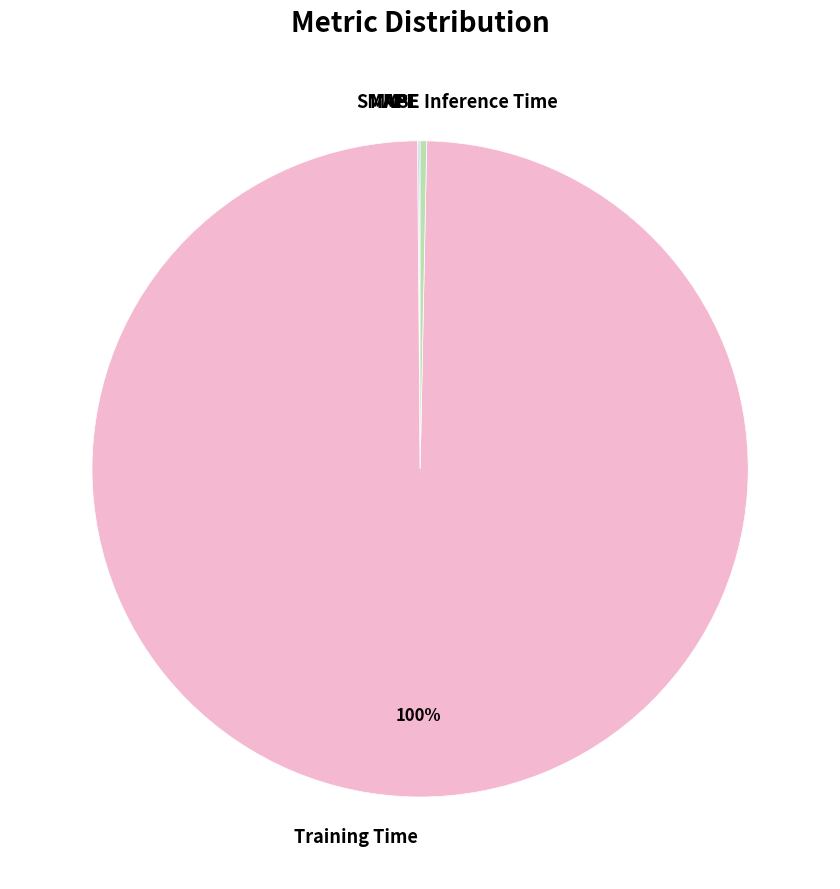

Which category has the biggest portion of the pie?

Training Time